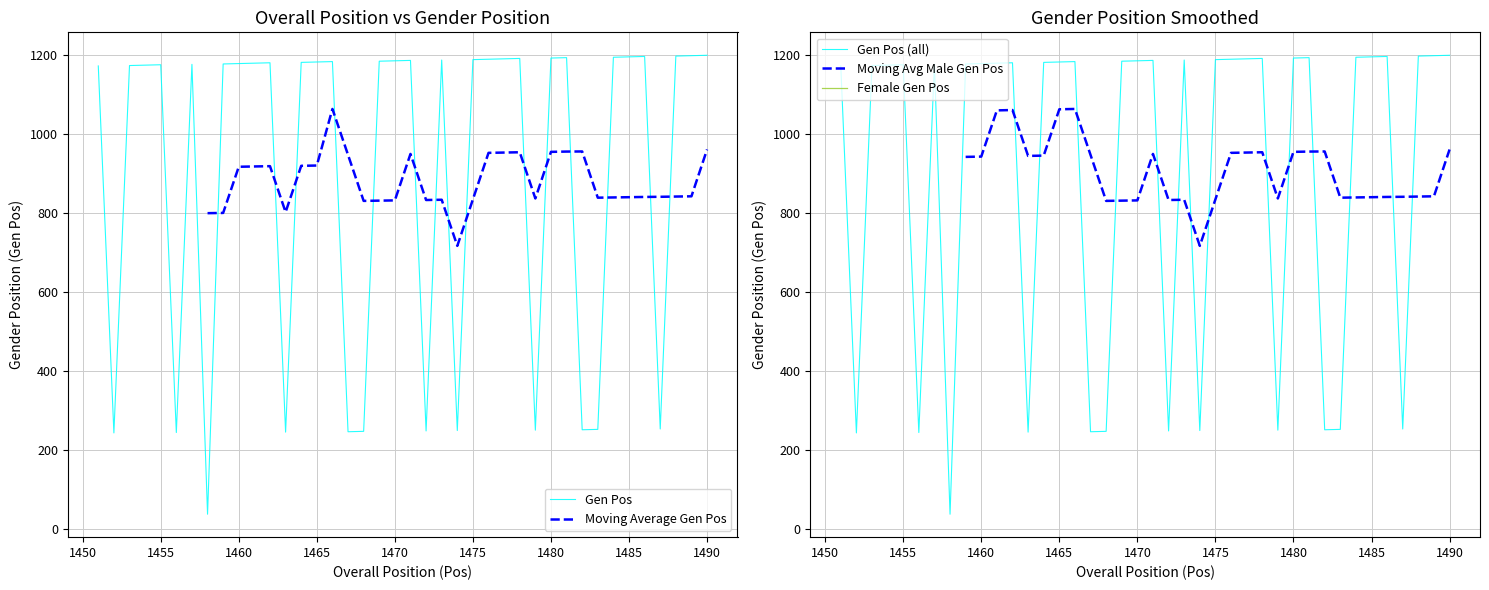

What is the minimum value for Gen Pos?

37